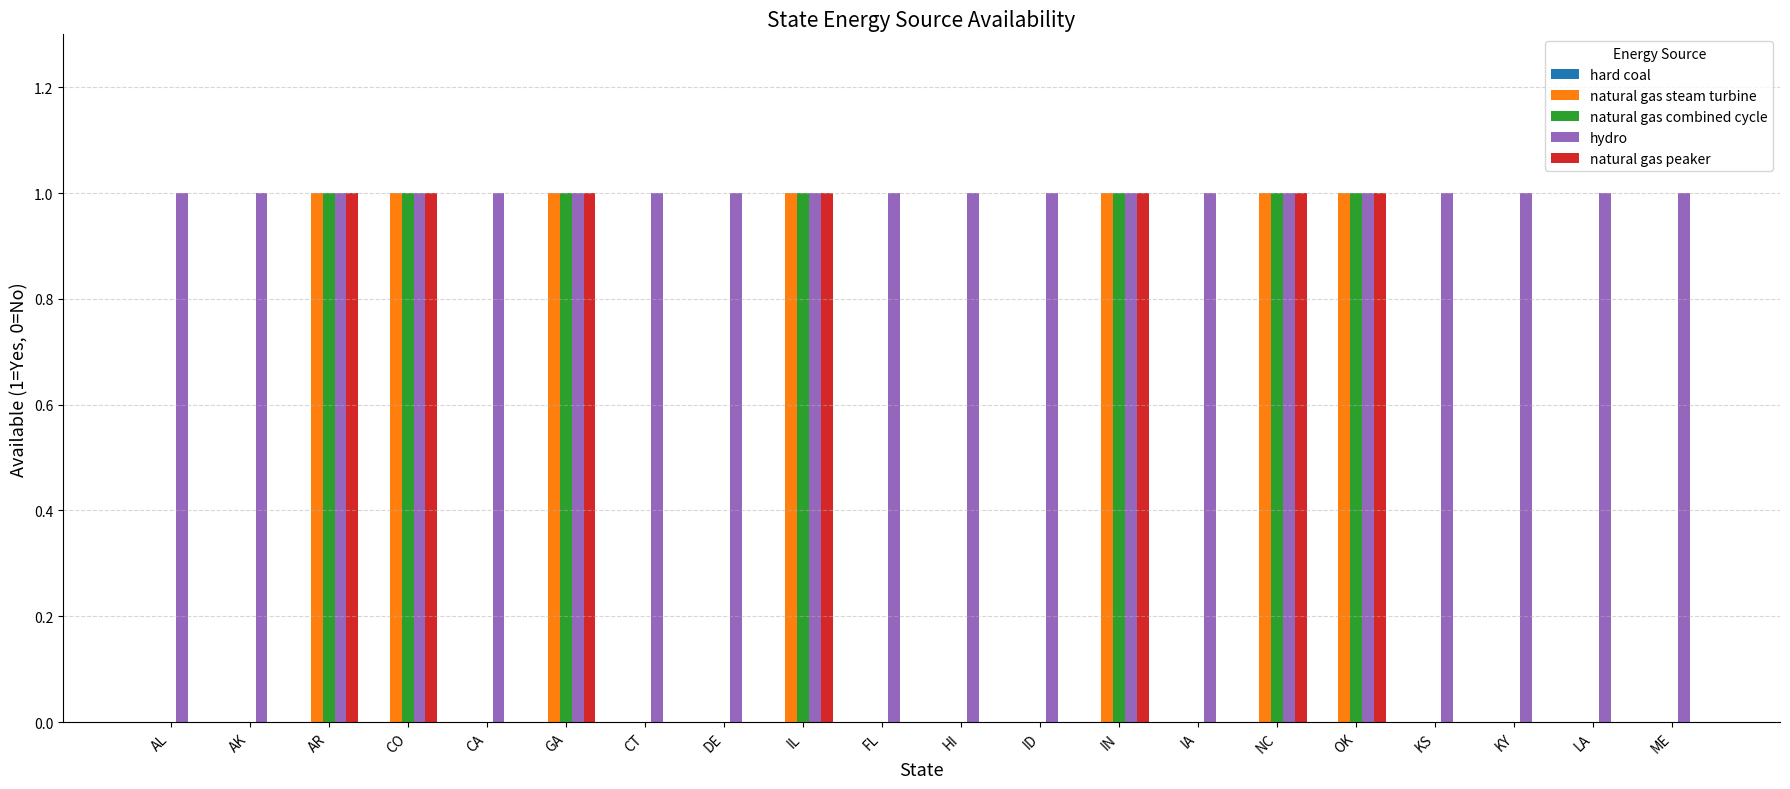

Which series has the largest total across all categories?

hydro